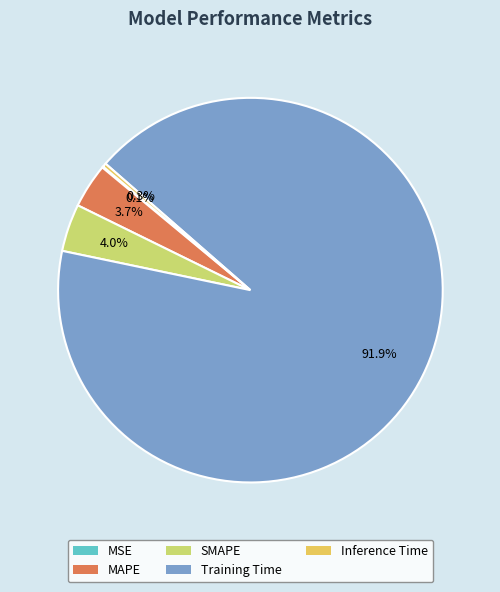

What portion of the pie excludes SMAPE?

96.0%